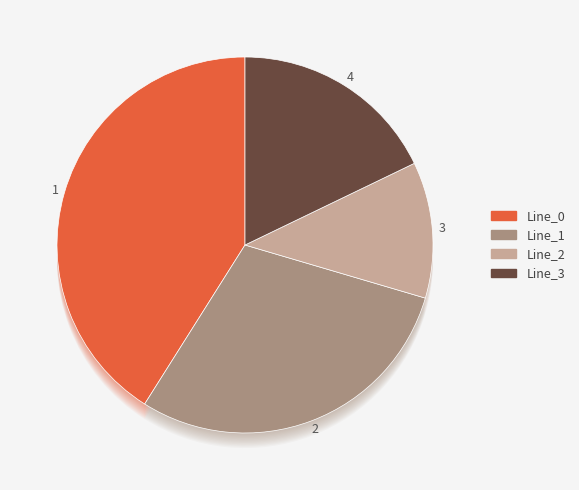

How many slices are in this pie chart?

4